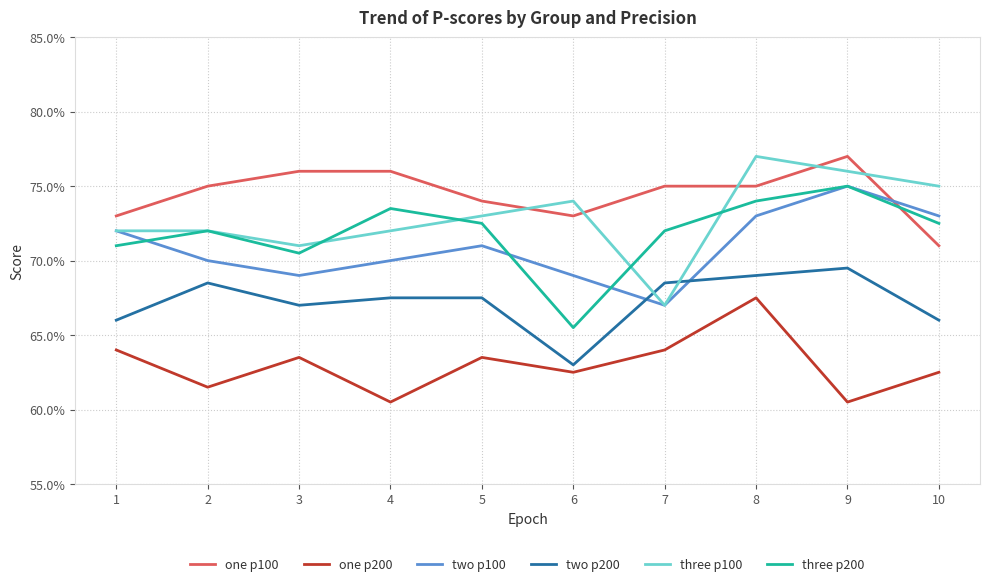

What are all the series names shown in the legend?

one p100, one p200, two p100, two p200, three p100, three p200